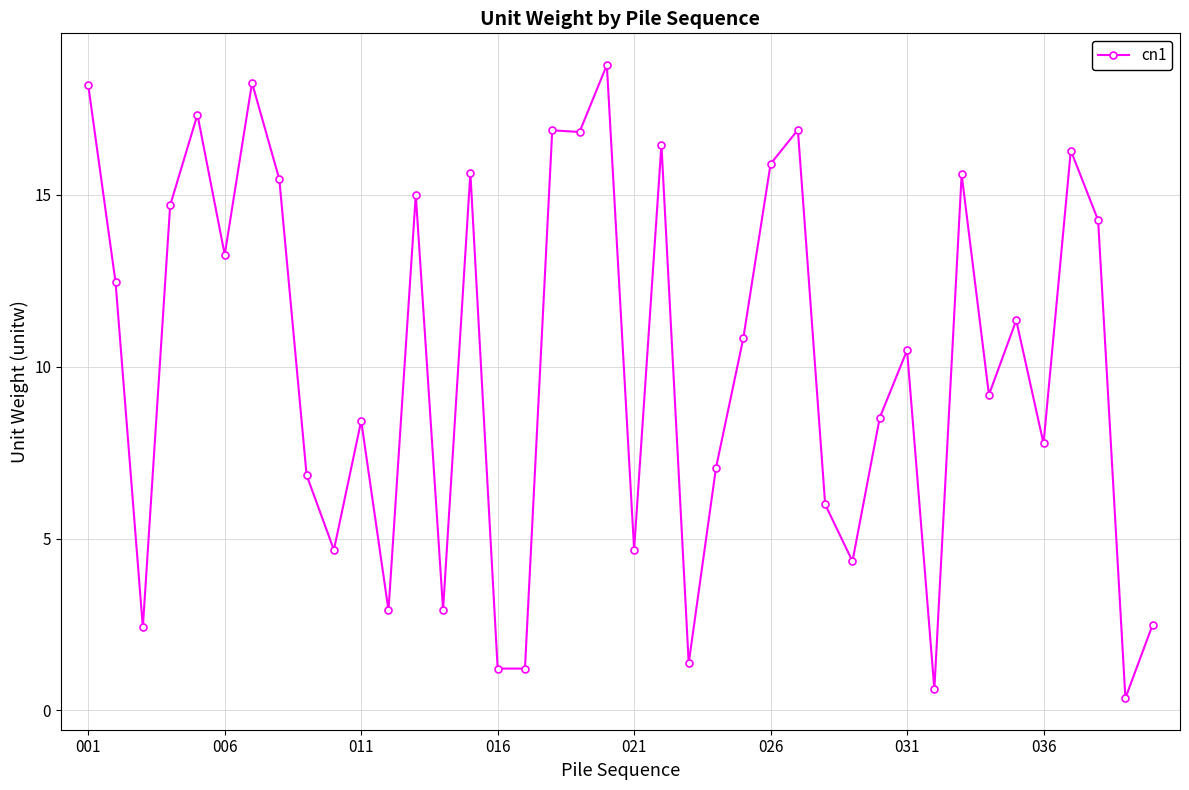

True or false: the data has more than 1 interior local peaks.

True